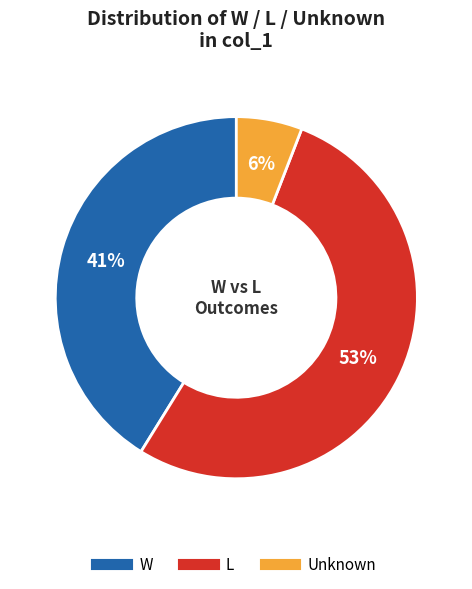

To the nearest percent, what is the average slice percentage?

33%